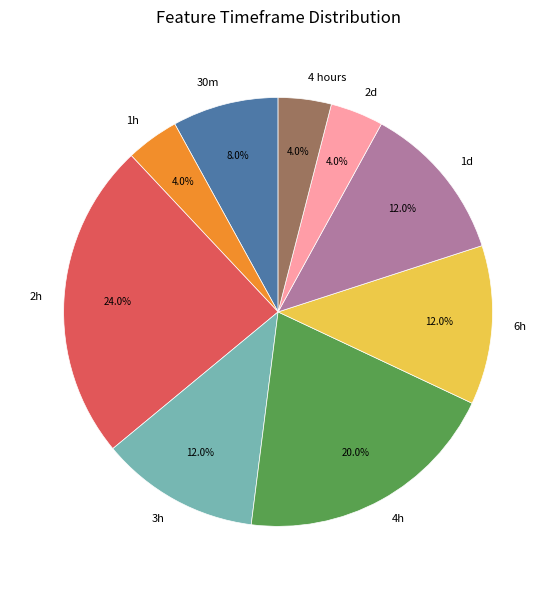

Is it true that 1h is 4% of the pie?

True